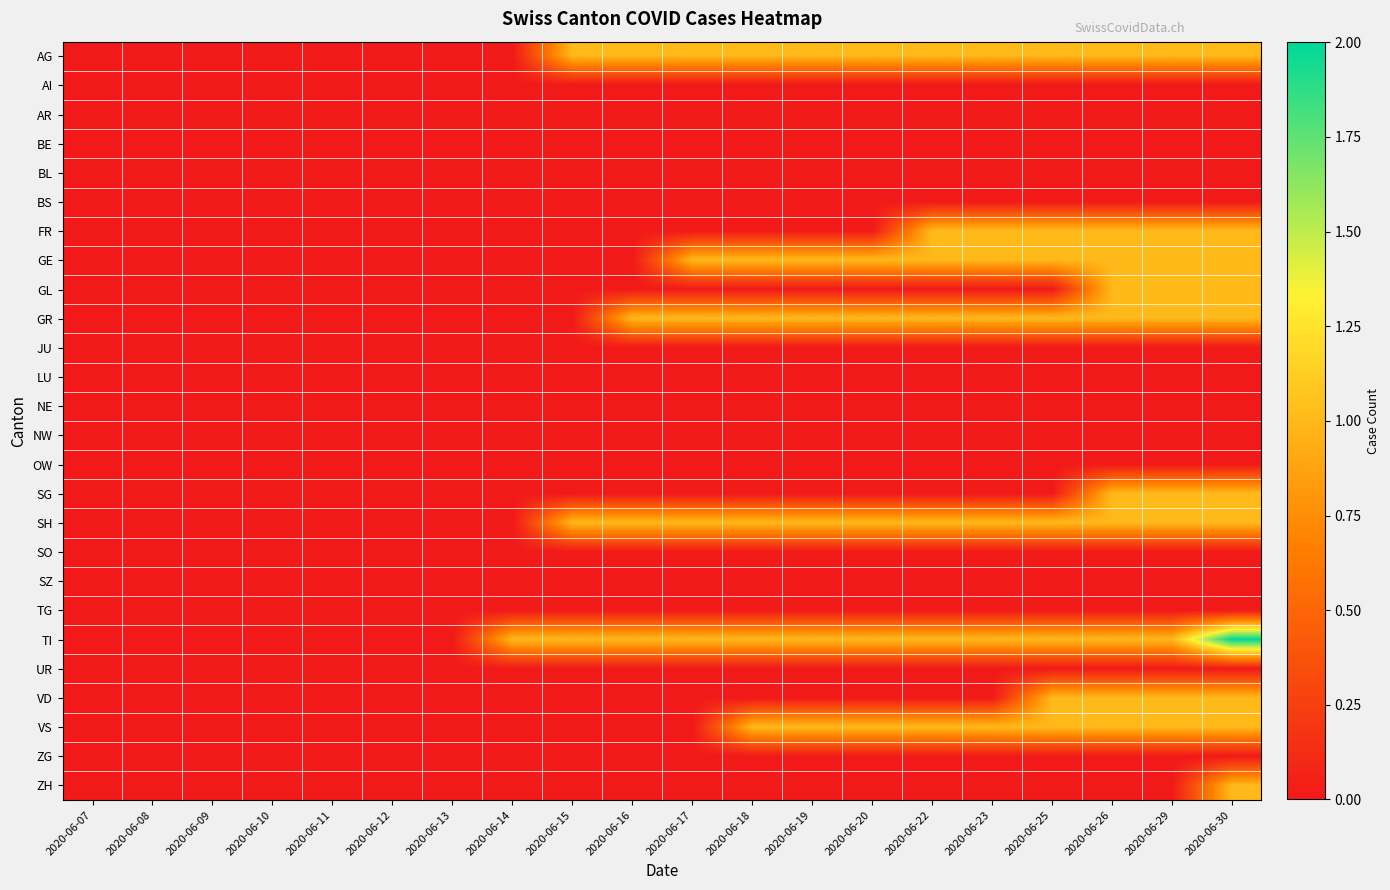

At how many categories does at least one series exceed 1?

1